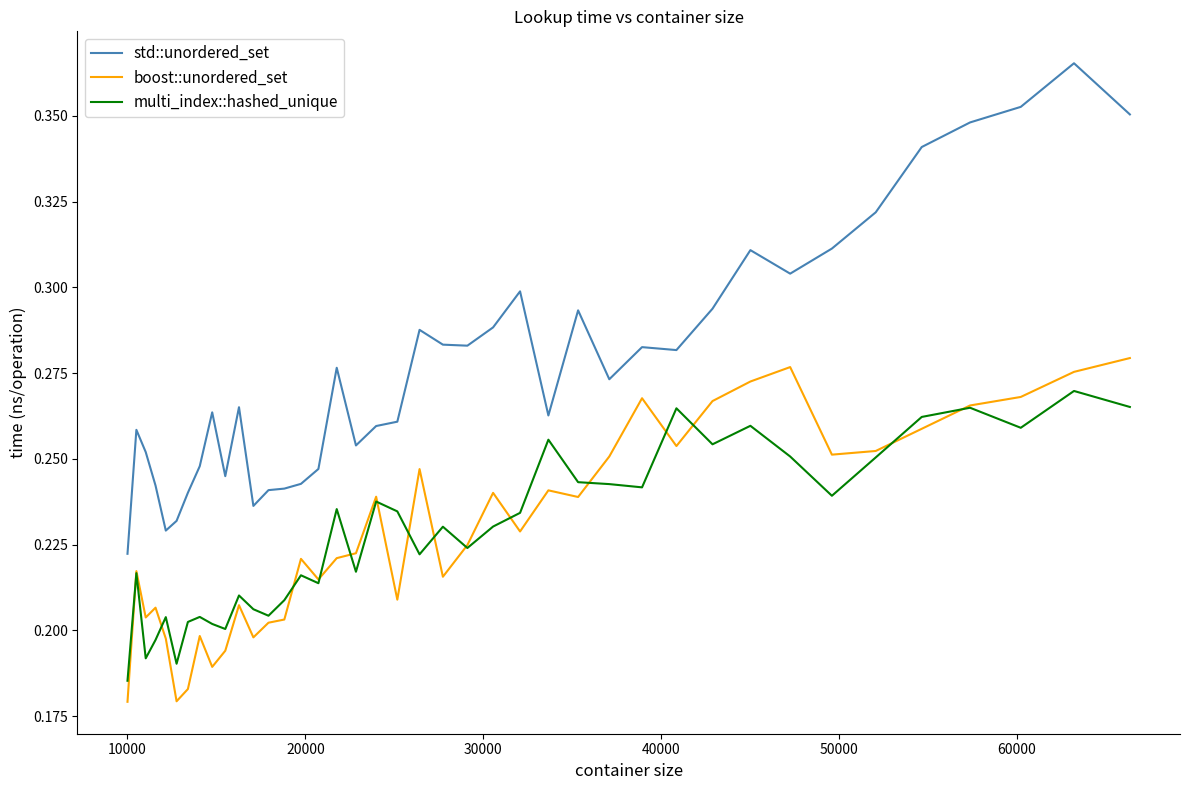

Rank the series by their maximum value, from lowest to highest.

multi_index::hashed_unique, boost::unordered_set, std::unordered_set